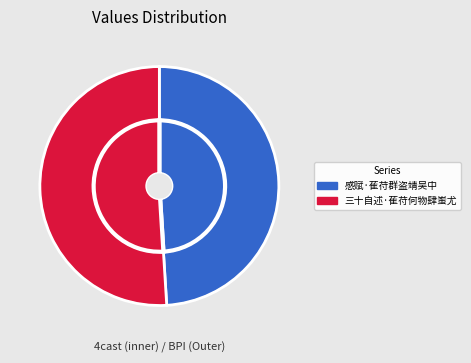

Count the number of slices in the pie.

2